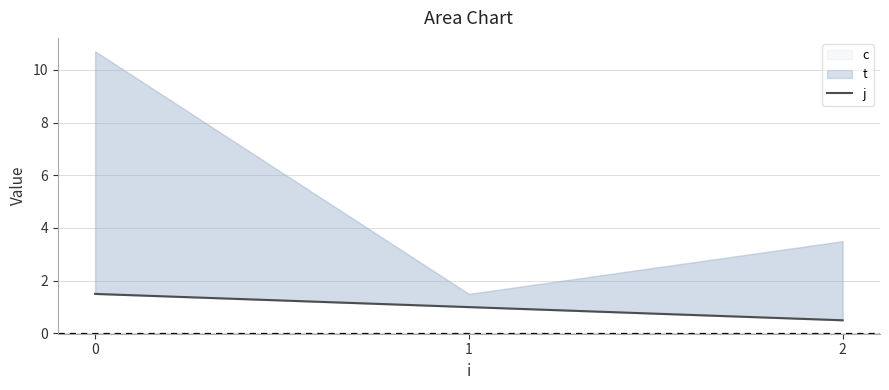

What is the average value?

1.0